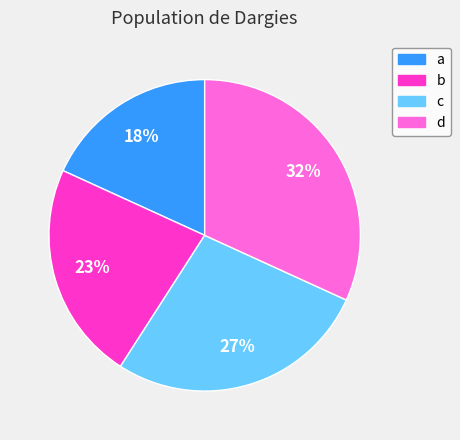

Which slice is the largest?

d